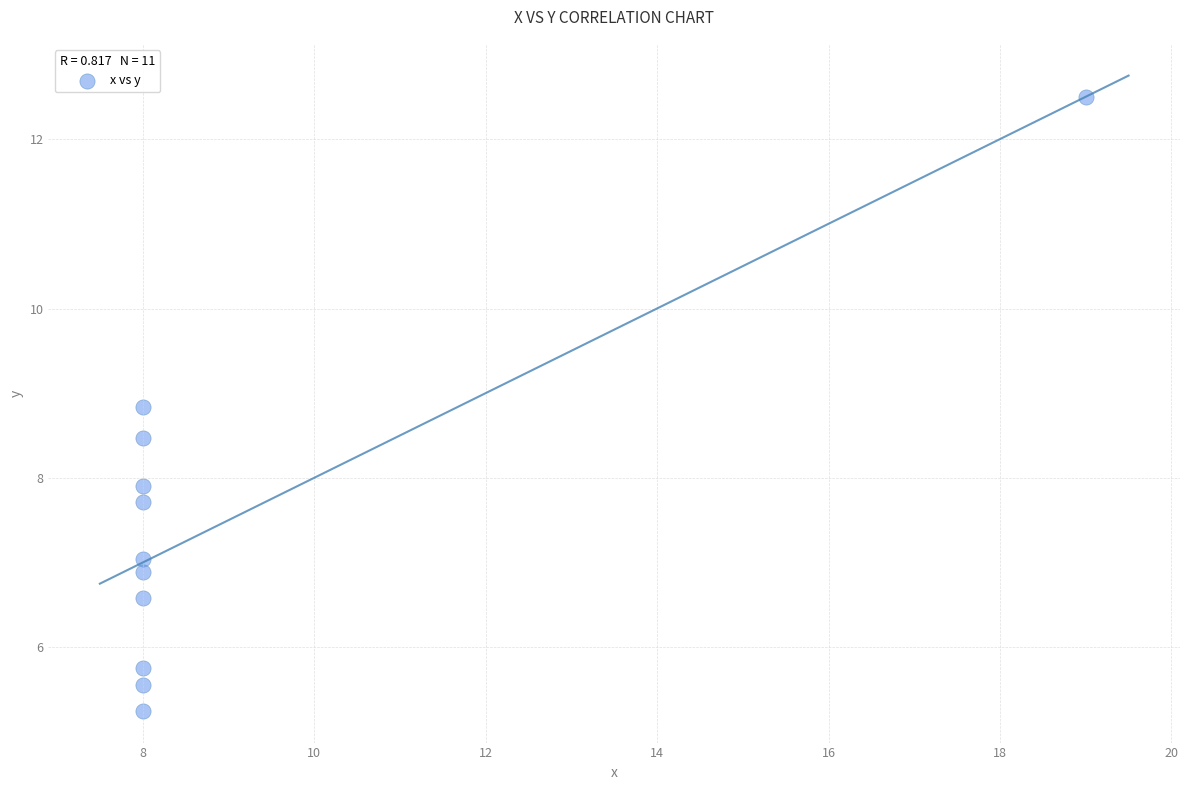

What is the average X value?

9.0